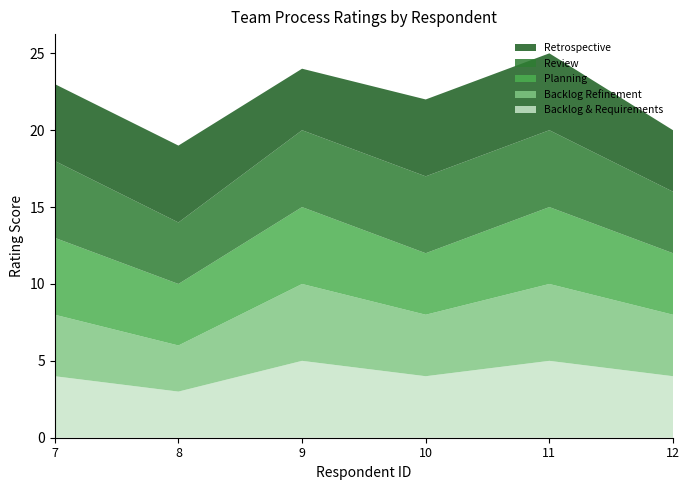

Reading left to right, list all the values displayed in this chart.

Backlog & Requirements: 7=4	8=3	9=5	10=4	11=5	12=4
Backlog Refinement: 7=4	8=3	9=5	10=4	11=5	12=4
Planning: 7=5	8=4	9=5	10=4	11=5	12=4
Review: 7=5	8=4	9=5	10=5	11=5	12=4
Retrospective: 7=5	8=5	9=4	10=5	11=5	12=4